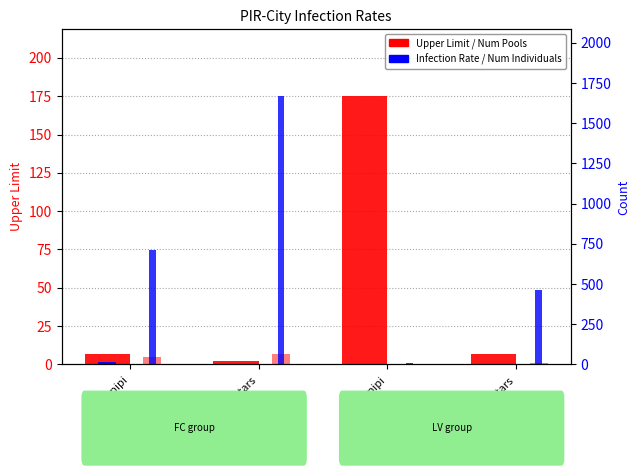

At which category does the chart reach its peak across all series?

FC-tars